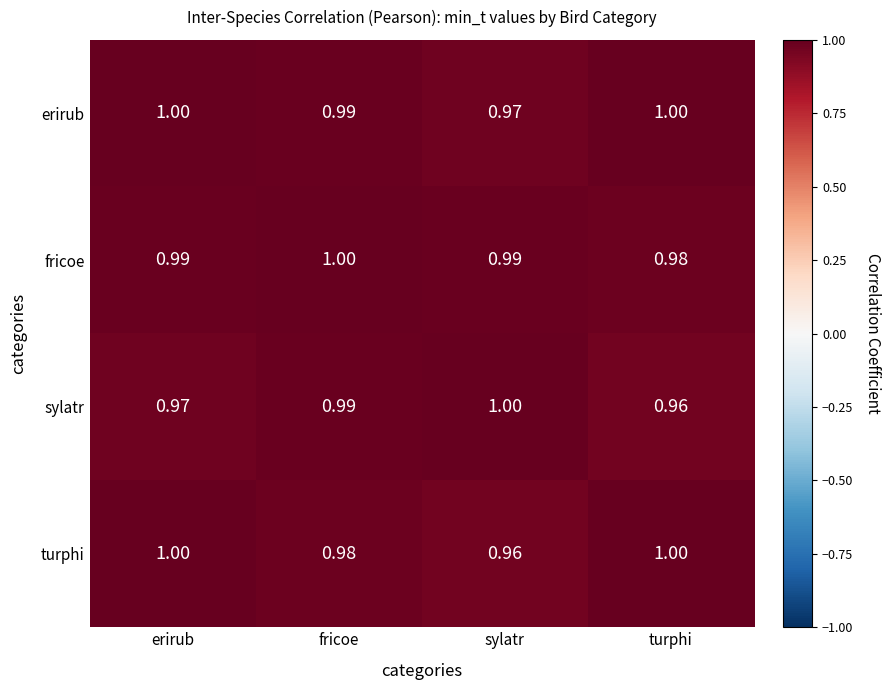

Where is erirub nearest to the value 0?

sylatr